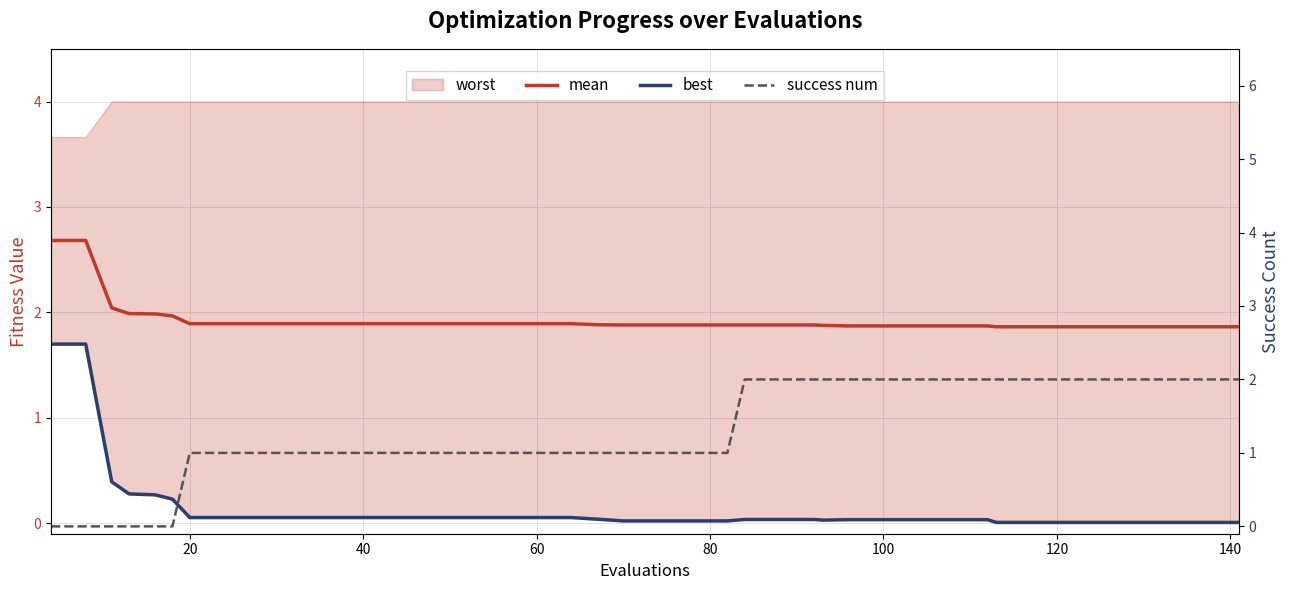

True or false: success num and mean intersect in this chart.

True